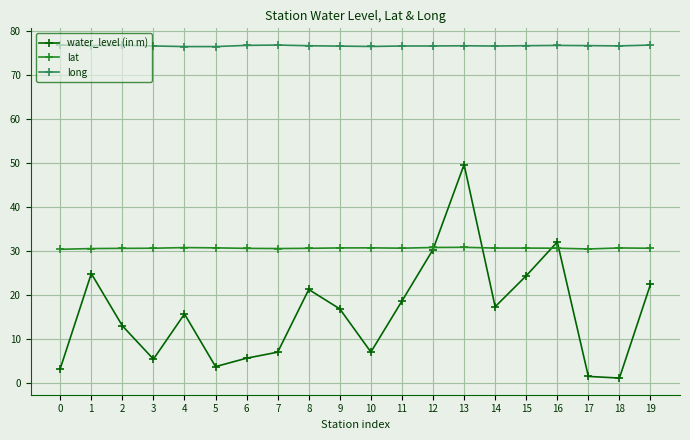

Rank the series by their average value, from lowest to highest.

water_level (in m), lat, long